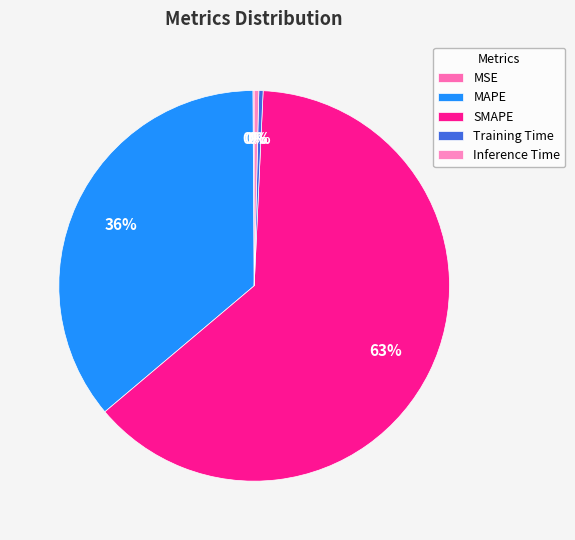

What is the smallest slice in the pie chart?

MSE